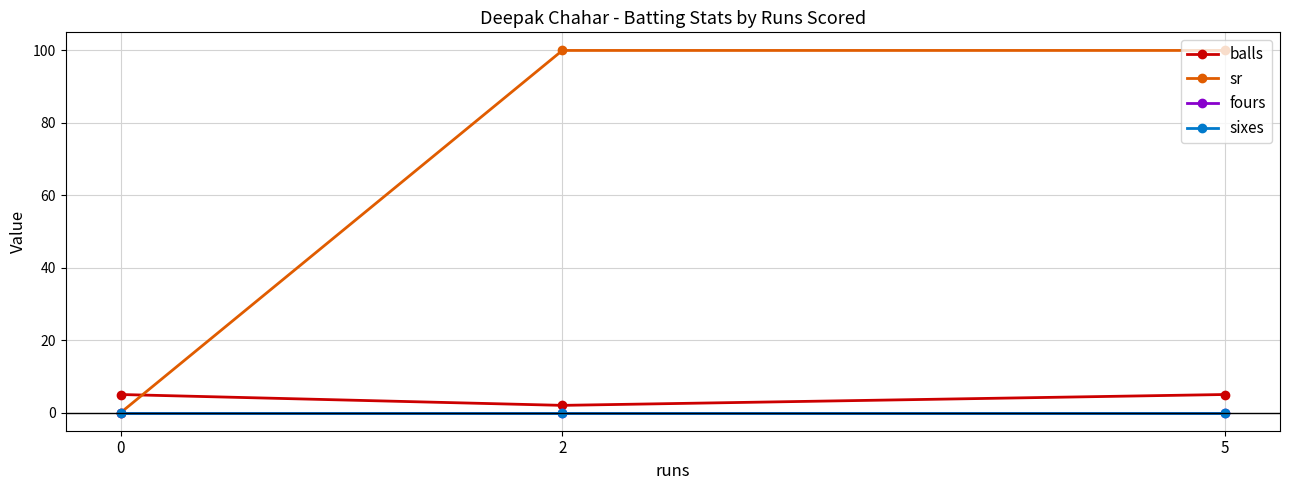

Is it true that fours equals 0 at 0?

True